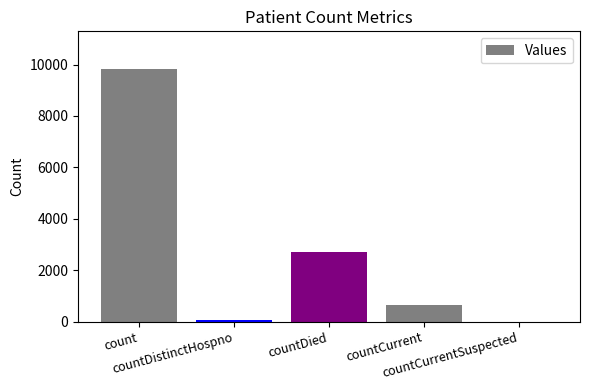

What is the change in value from countDistinctHospno to countCurrent?

+556